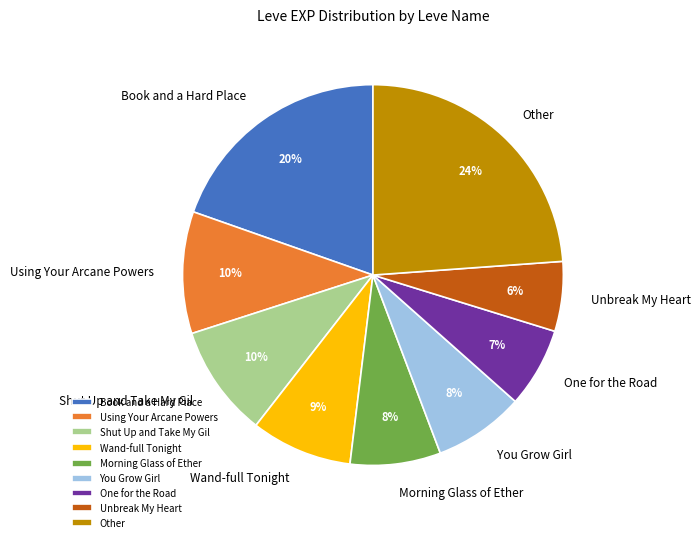

Is it true that Wand-full Tonight is 1% of the pie?

False